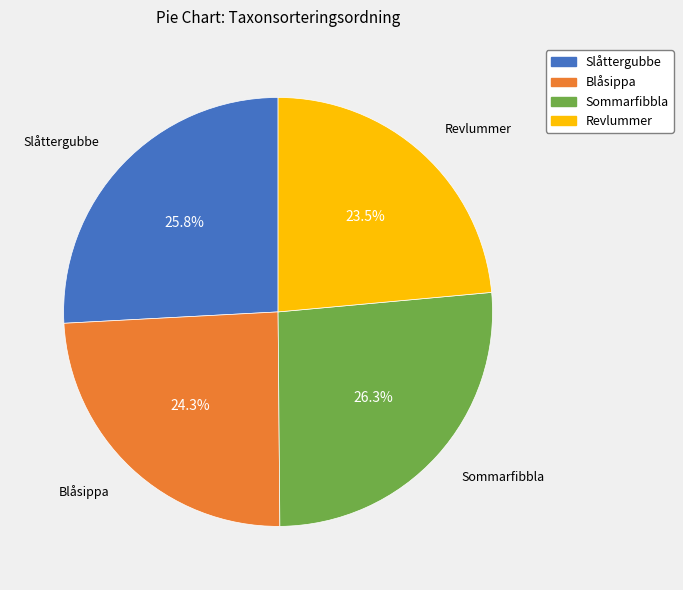

Which slice is the smallest?

Revlummer